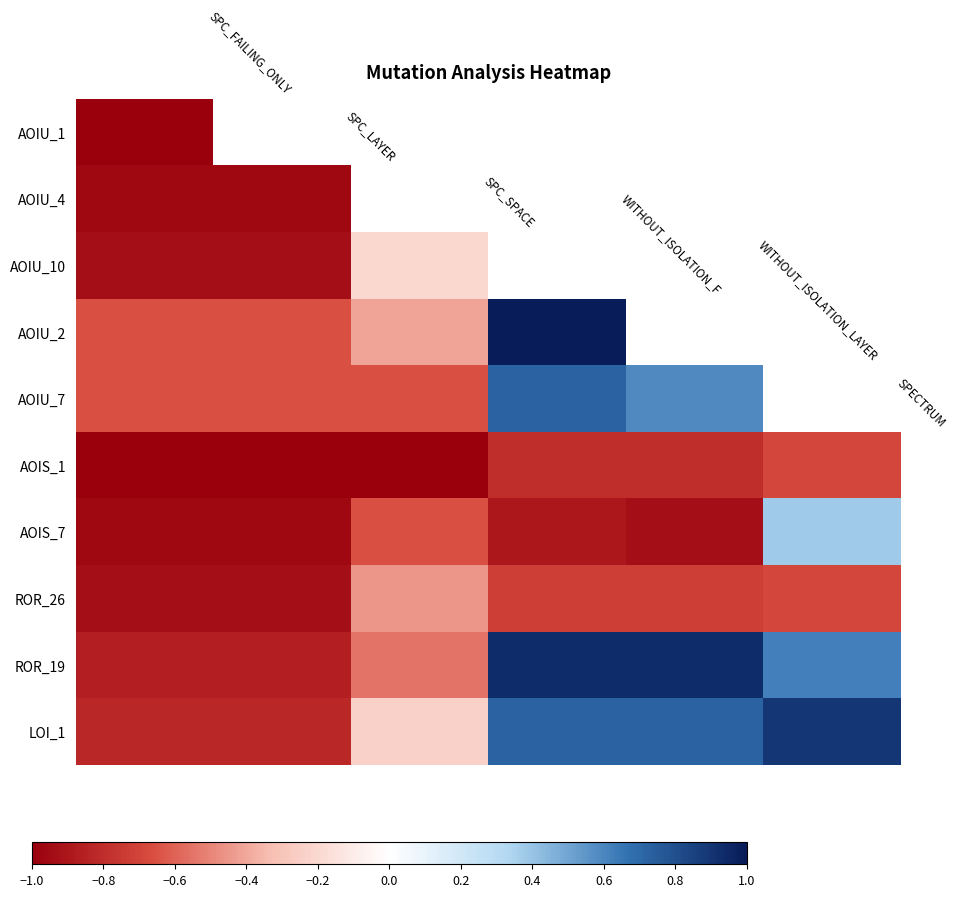

Reading left to right, transcribe all the data shown in this chart.

AOIU_1: -1.0	-1.0	-1.0	-1.0	-1.0	-1.0
AOIU_4: -1.0	-1.0	0.1	-0.9	-0.9	-0.1
AOIU_10: -0.9	-0.9	-0.2	-0.9	-0.9	-0.9
AOIU_2: -0.7	-0.7	-0.4	1.0	1.0	0.9
AOIU_7: -0.7	-0.7	-0.7	0.7	0.6	0.4
AOIS_1: -1.0	-1.0	-1.0	-0.8	-0.8	-0.7
AOIS_7: -1.0	-1.0	-0.7	-0.9	-0.9	0.4
ROR_26: -0.9	-0.9	-0.4	-0.7	-0.7	-0.7
ROR_19: -0.9	-0.9	-0.6	0.9	0.9	0.6
LOI_1: -0.8	-0.8	-0.2	0.7	0.7	0.9